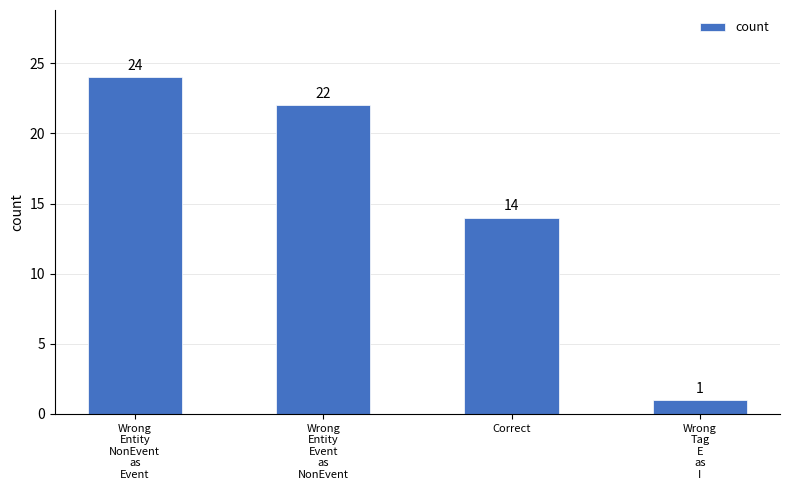

Are the bars grouped side by side (vs. stacked)?

No